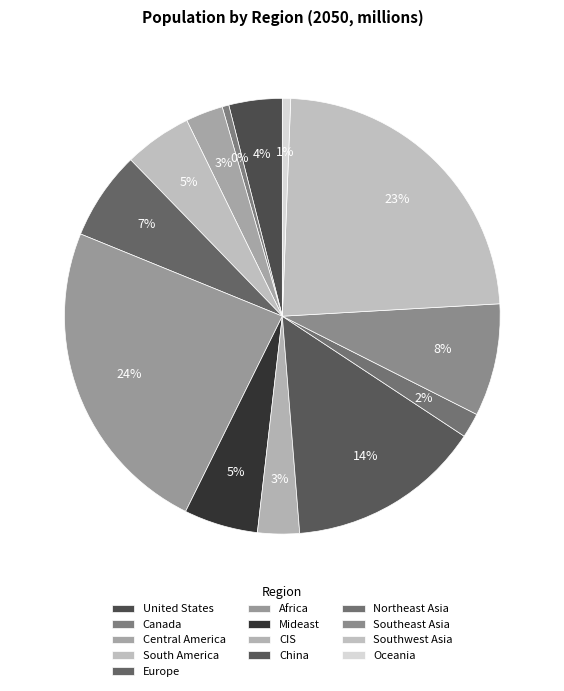

Is there any slice that represents more than half of the pie?

No